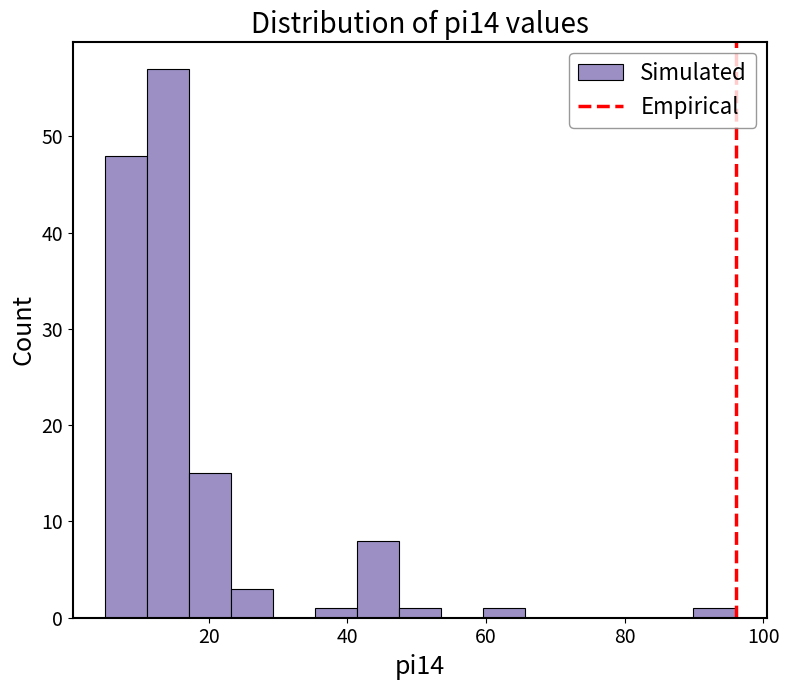

Around what value on the x-axis is the tallest bar? Give the approximate position of its centre, as read against the axis.

14